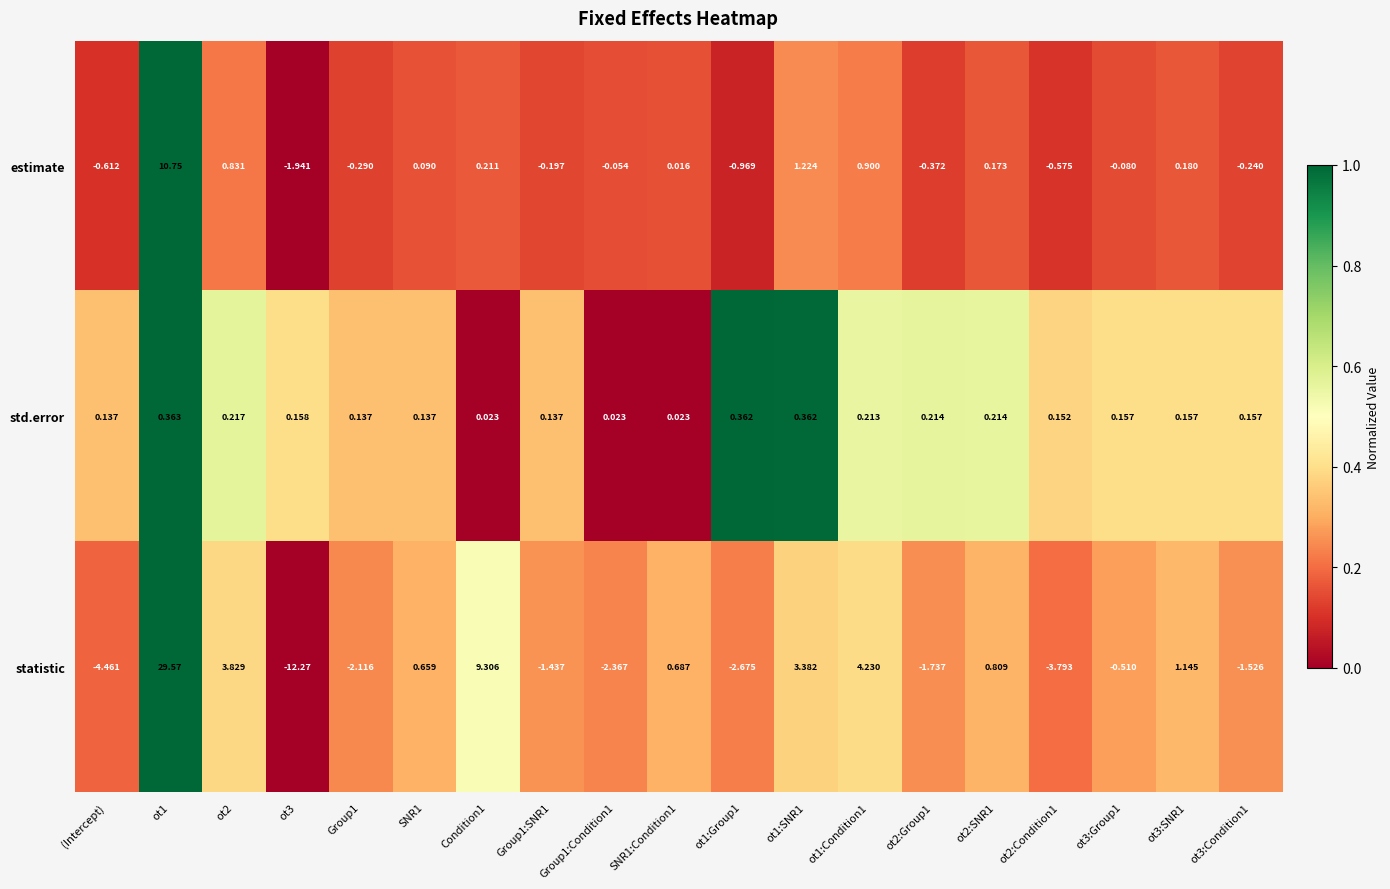

What is the difference between the highest and lowest values at ot3:SNR1?

1.0